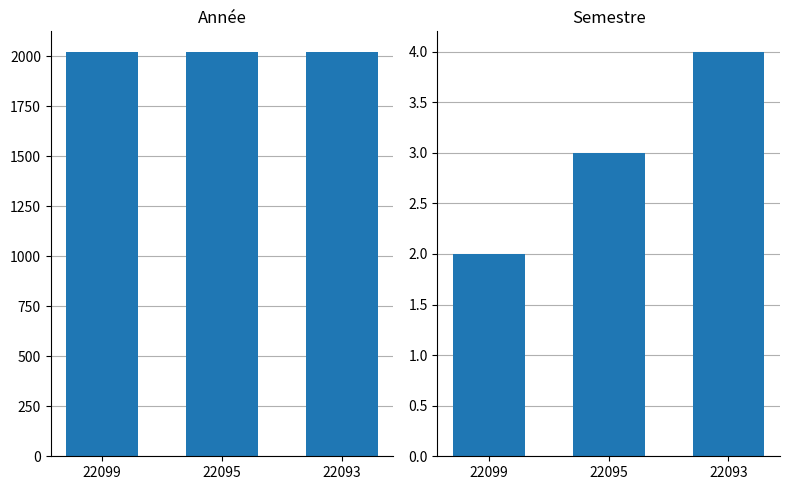

List the labels in order of Semestre value, largest first.

22093, 22095, 22099